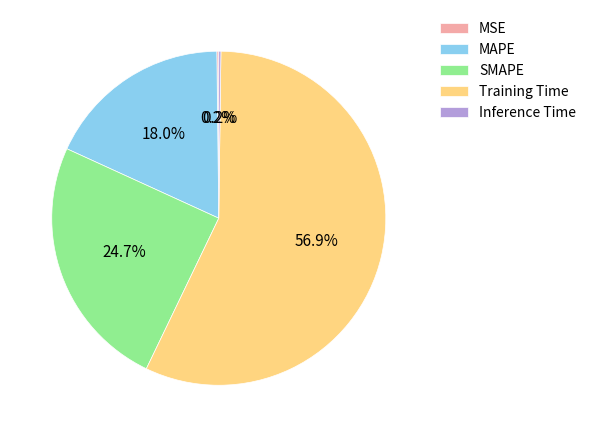

Between MAPE and Training Time, which is larger?

Training Time